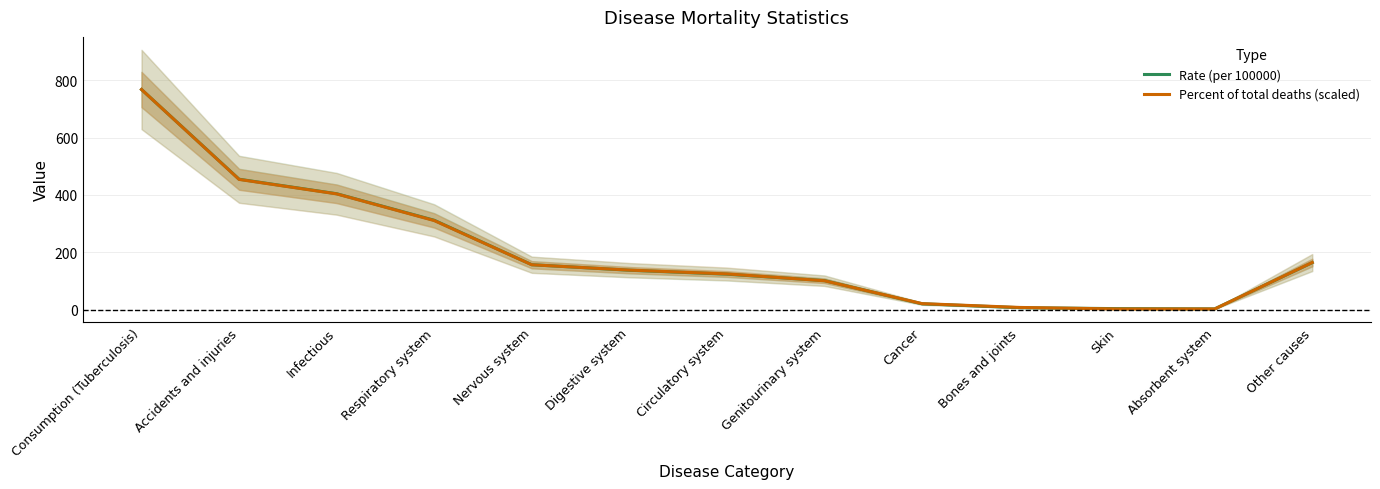

What is the greatest value displayed?

767.8